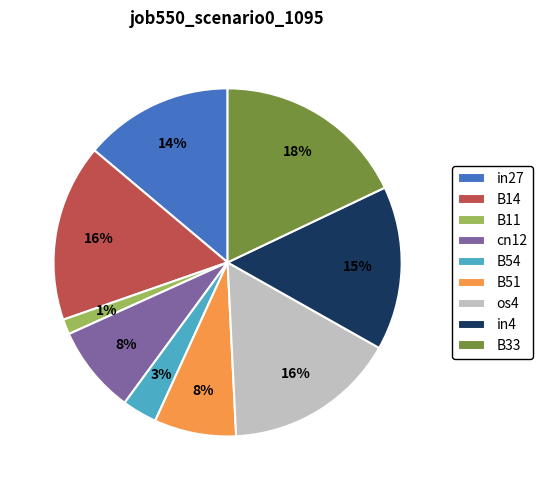

Which category has the smallest portion of the pie?

B11